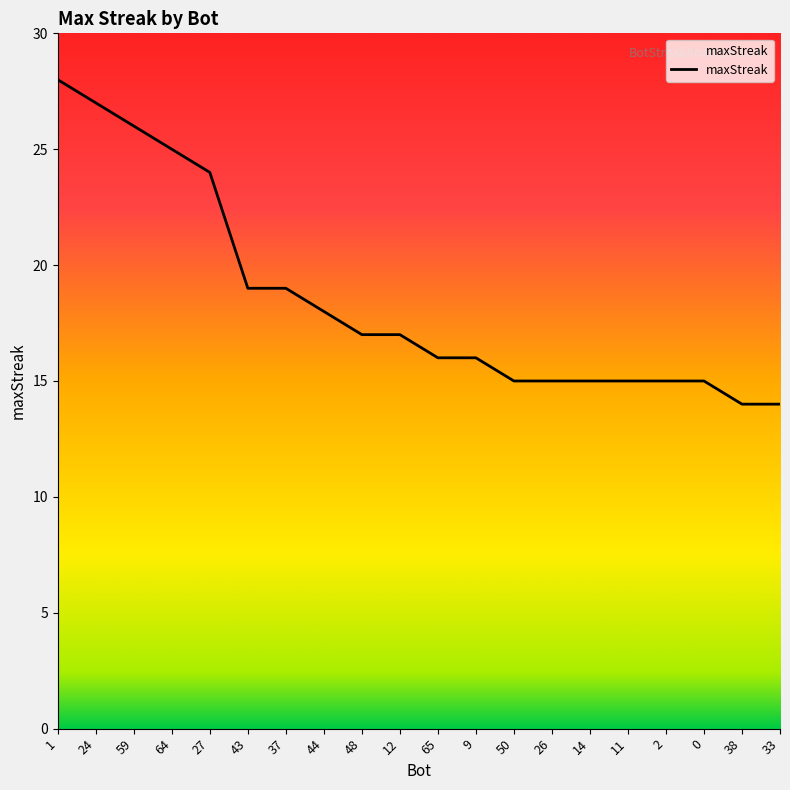

Does the chart have visible grid lines?

No